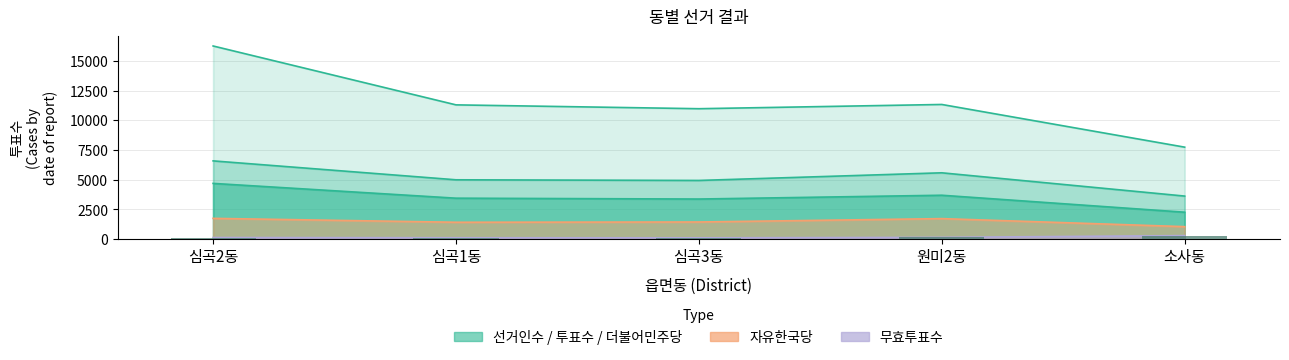

What are all the series names shown in the legend?

선거인수, 투표수, 더불어민주당, 자유한국당, 무효투표수